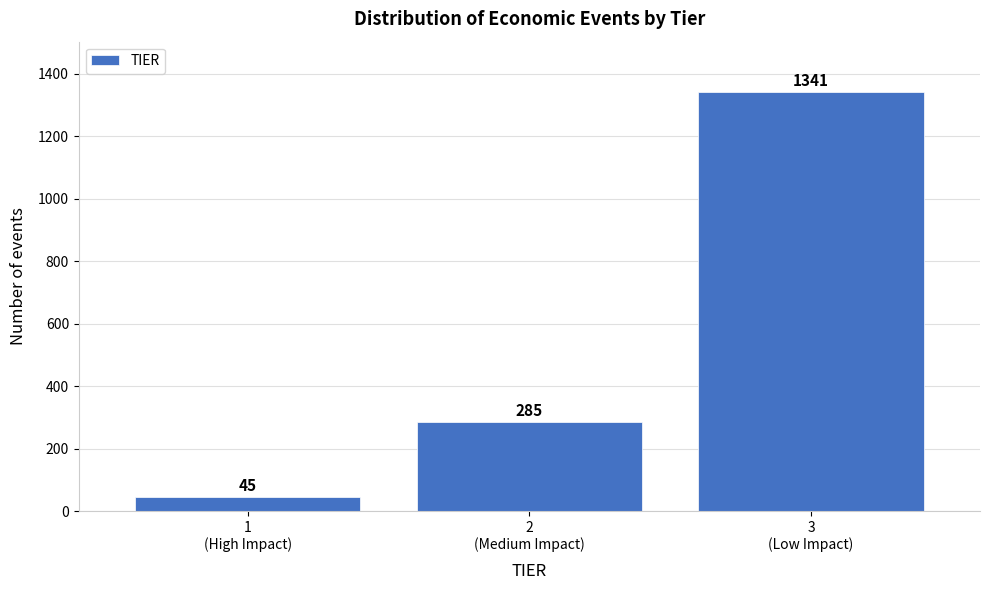

Reading left to right, transcribe all the data shown in this chart.

45	285	1341